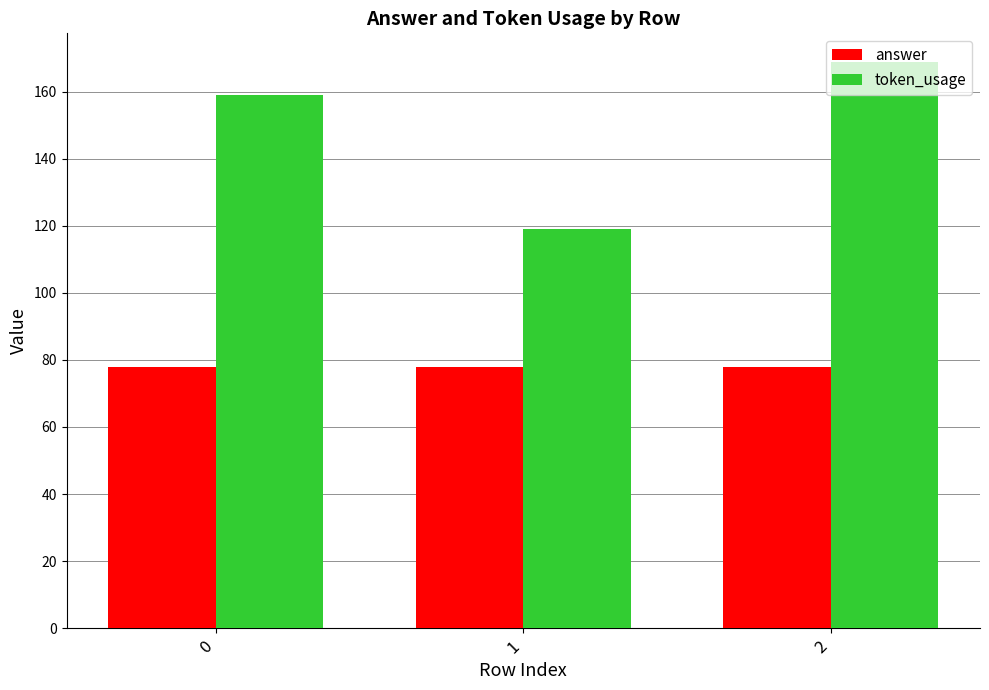

Rank the categories by token_usage value from highest to lowest.

2, 0, 1